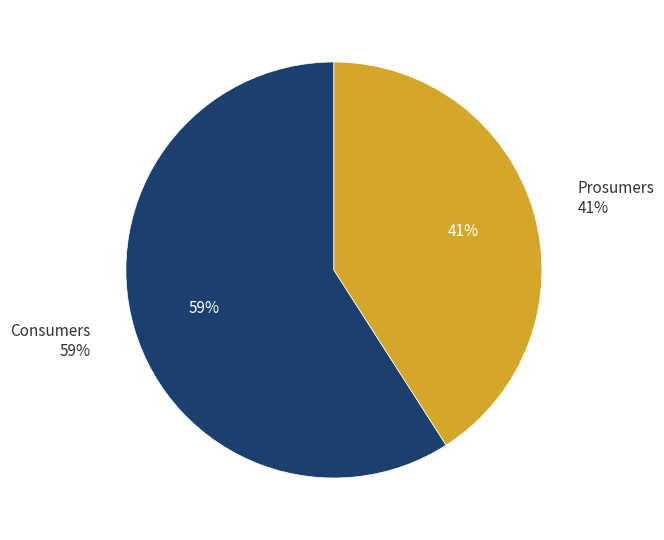

Between Consumers and Prosumers, which is larger?

Consumers